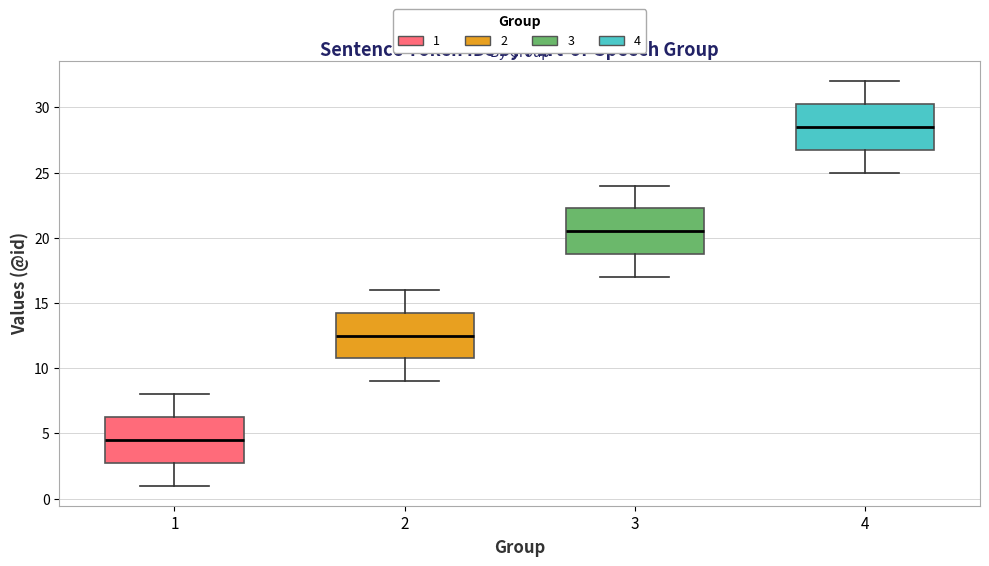

Where is the upper edge of the box at x = 1 on the y-axis? The values are not printed on the chart, so give them approximately, as read against the axis.

6.5